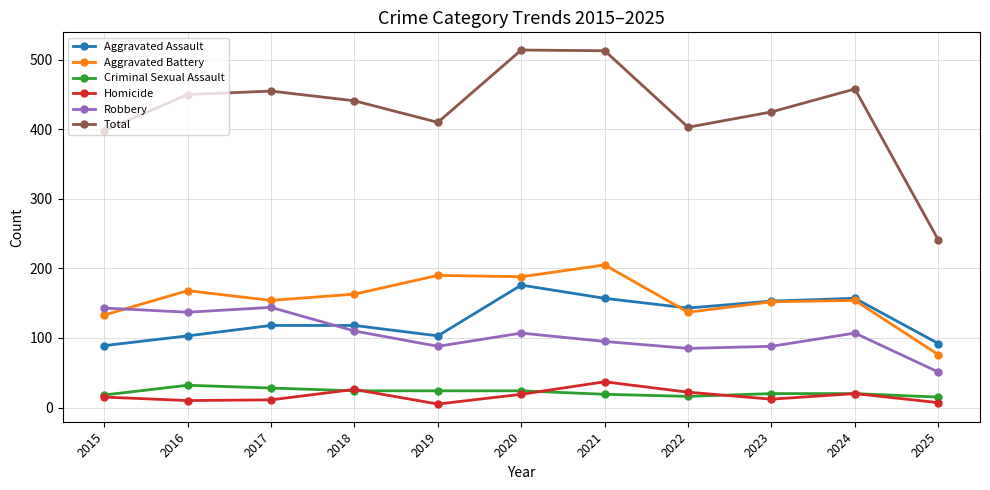

Is the value of Aggravated Battery at 2016 greater than the value of Criminal Sexual Assault at 2024?

Yes